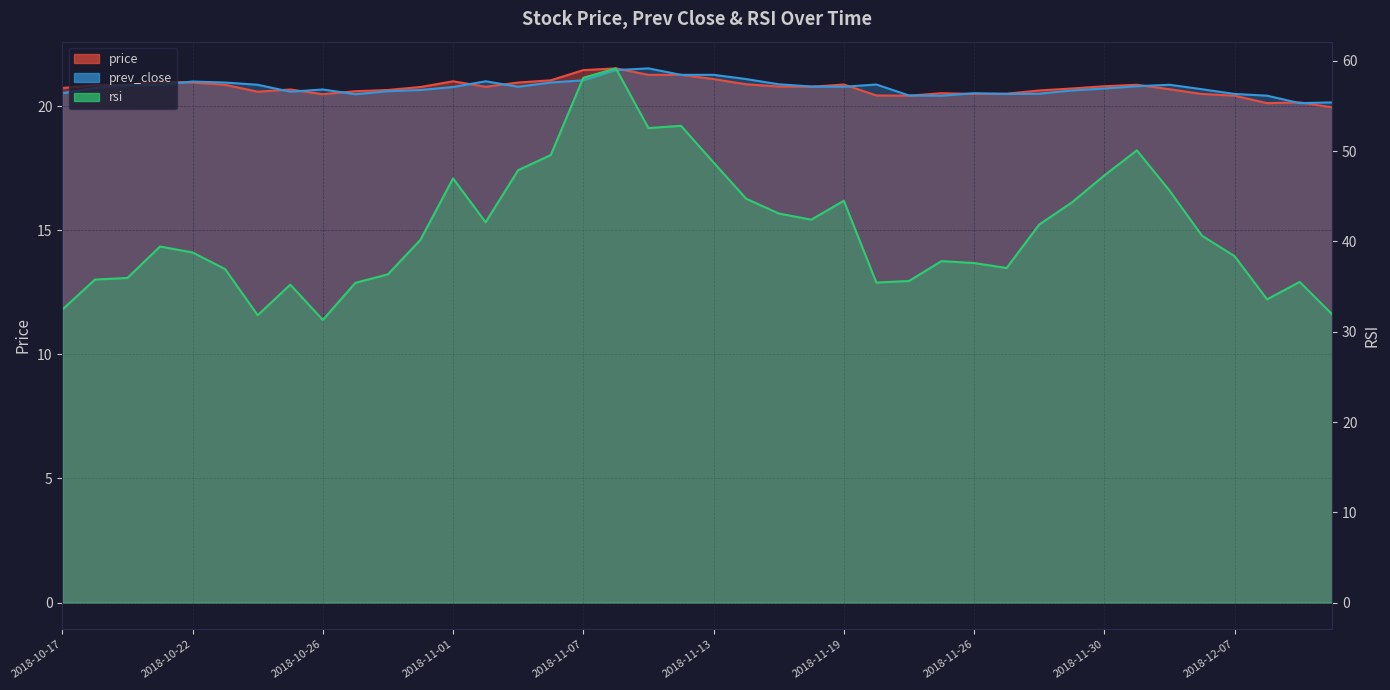

At which category does prev_close reach its first local valley?

2018-10-25